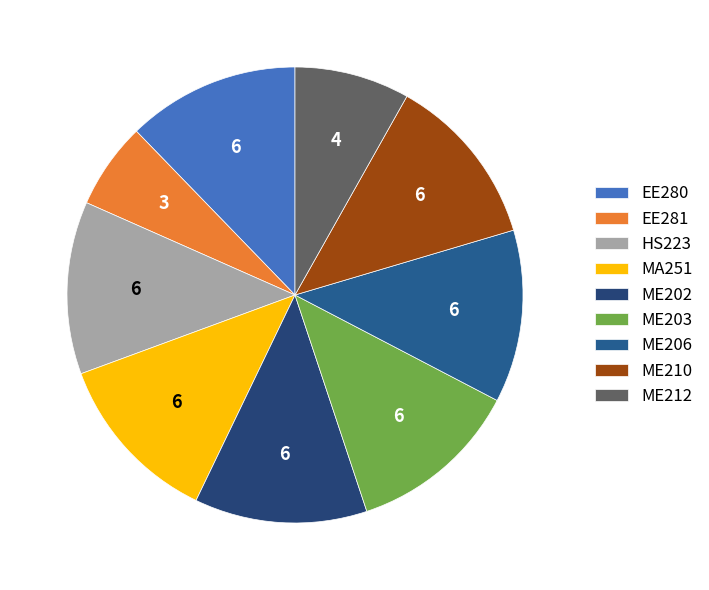

Rank the categories by value from lowest to highest.

EE281, ME212, EE280, HS223, MA251, ME202, ME203, ME206, ME210